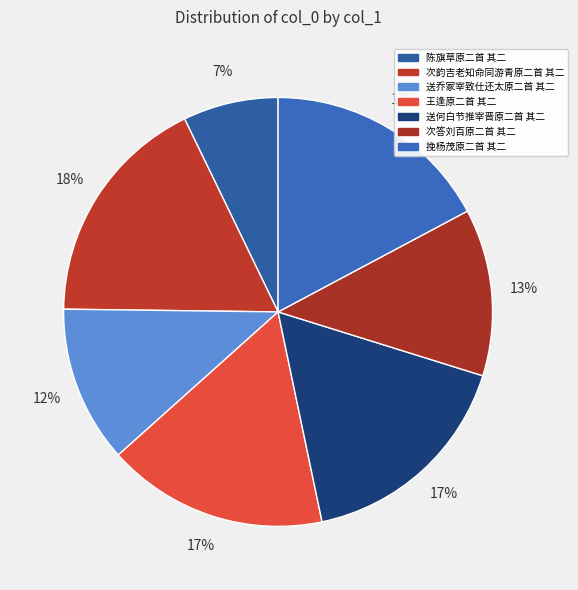

How many slices are in this pie chart?

7